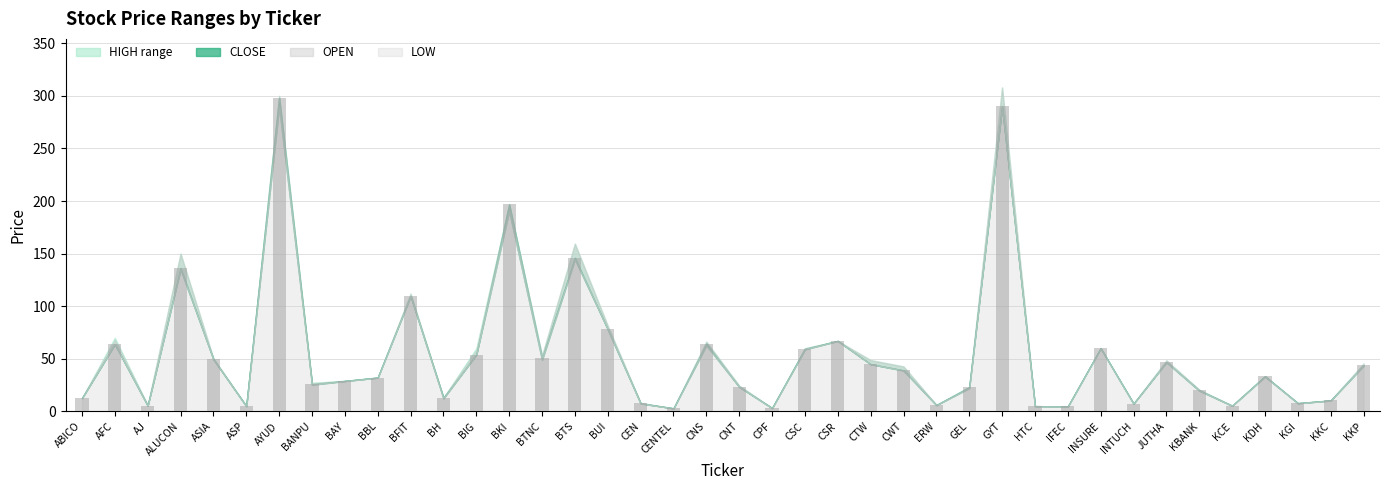

How many values exceed 33?

20